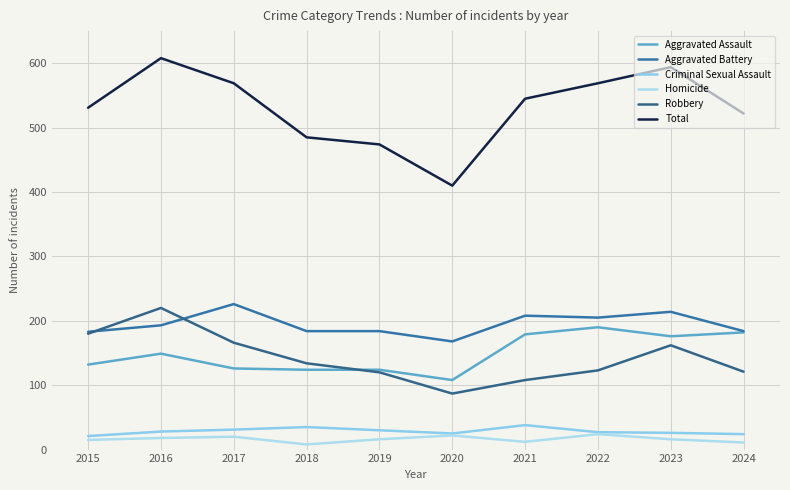

Reading right to left, list all the values displayed in this chart.

Aggravated Assault: 182	176	190	179	108	124	124	126	149	132
Aggravated Battery: 184	214	205	208	168	184	184	226	193	183
Criminal Sexual Assault: 24	26	27	38	25	30	35	31	28	21
Homicide: 11	16	24	12	22	16	8	20	18	15
Robbery: 121	162	123	108	87	120	134	166	220	180
Total: 522	594	569	545	410	474	485	569	608	531